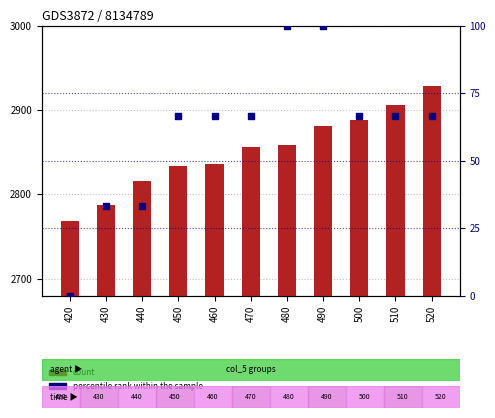

At how many categories does at least one series exceed 1531?

11